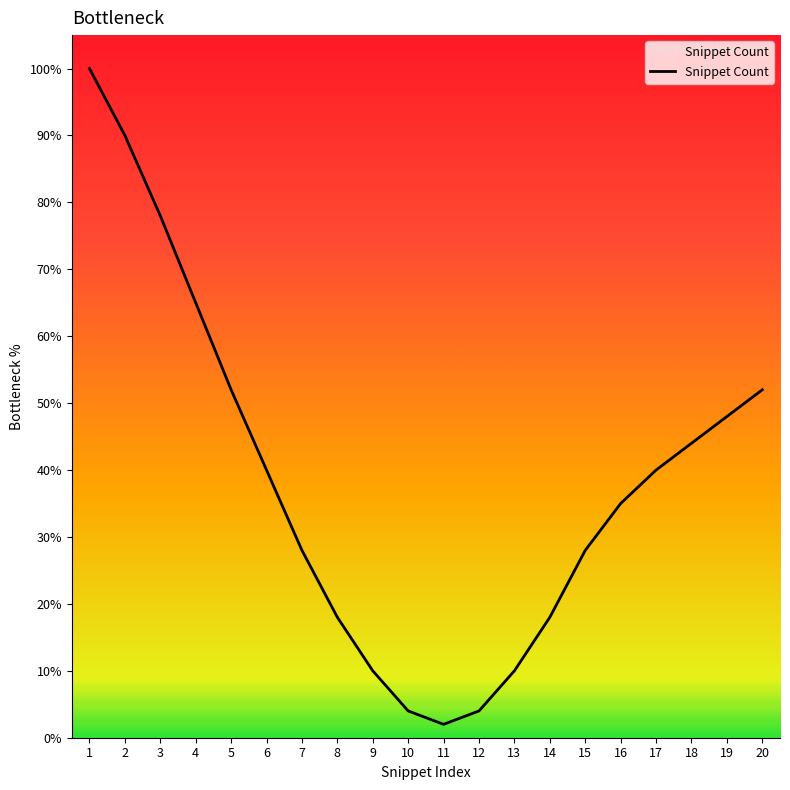

True or false: the data shows 4 at 12.

True